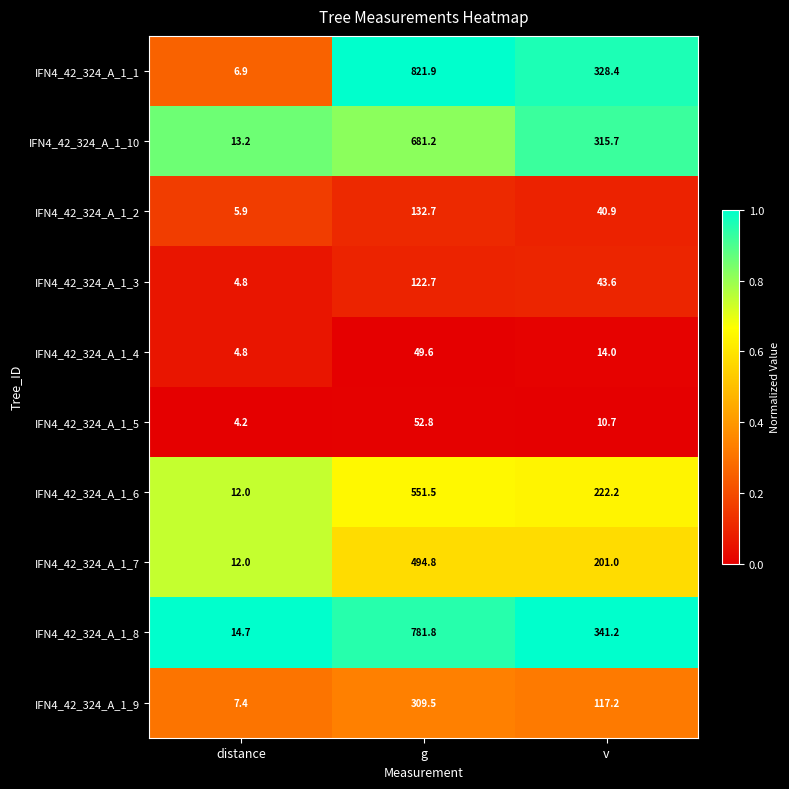

The IFN4_42_324_A_1_7 series shows 334.1 at v. True or false?

False